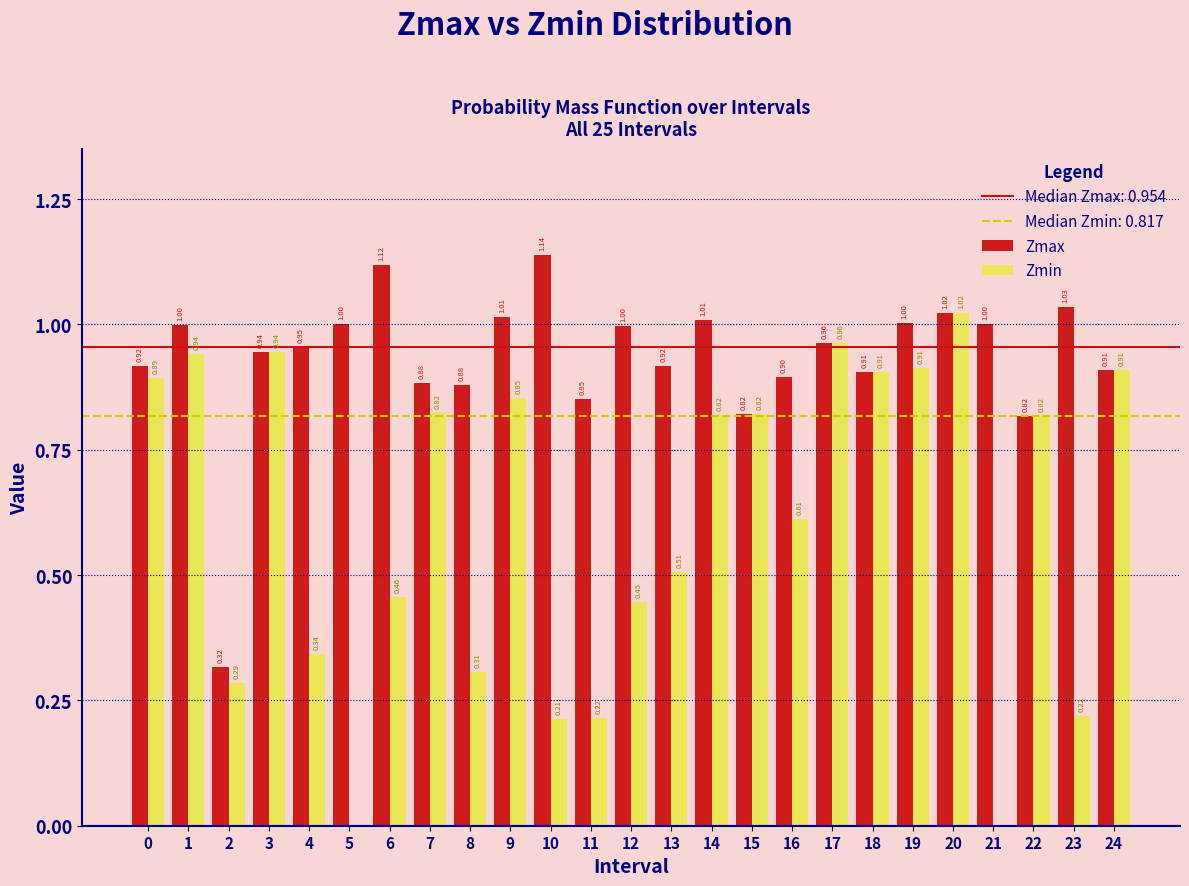

Which series changed the most between 12 and 21?

Zmin